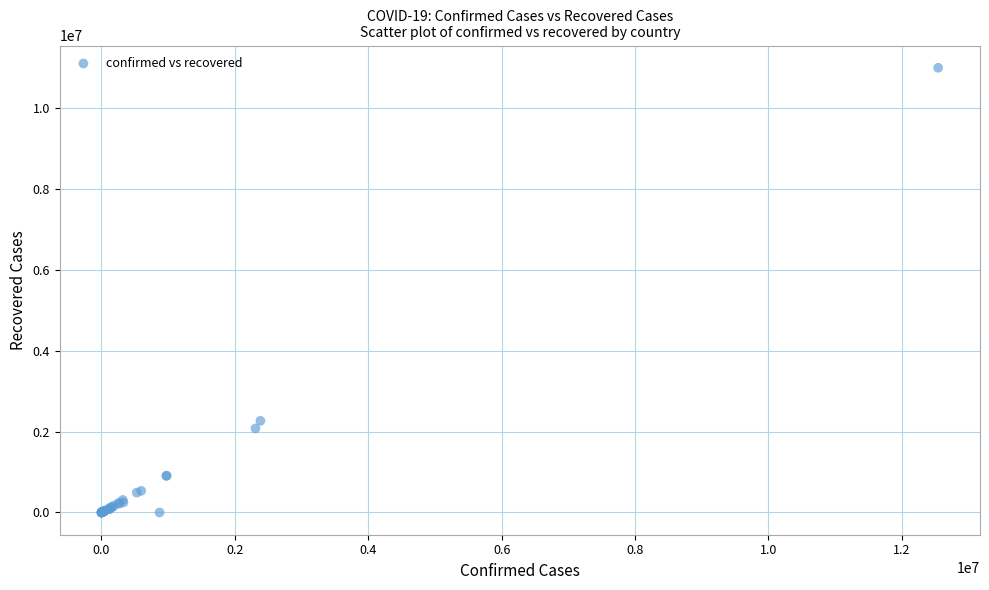

What Y value in the scatter plot is closest to 5502140?

2267760